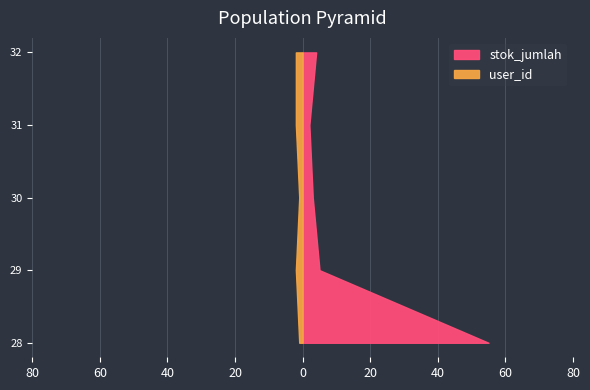

Reading left to right, transcribe all the data shown in this chart.

stok_jumlah: 55	5	3	2	4
user_id: 1	2	1	2	2